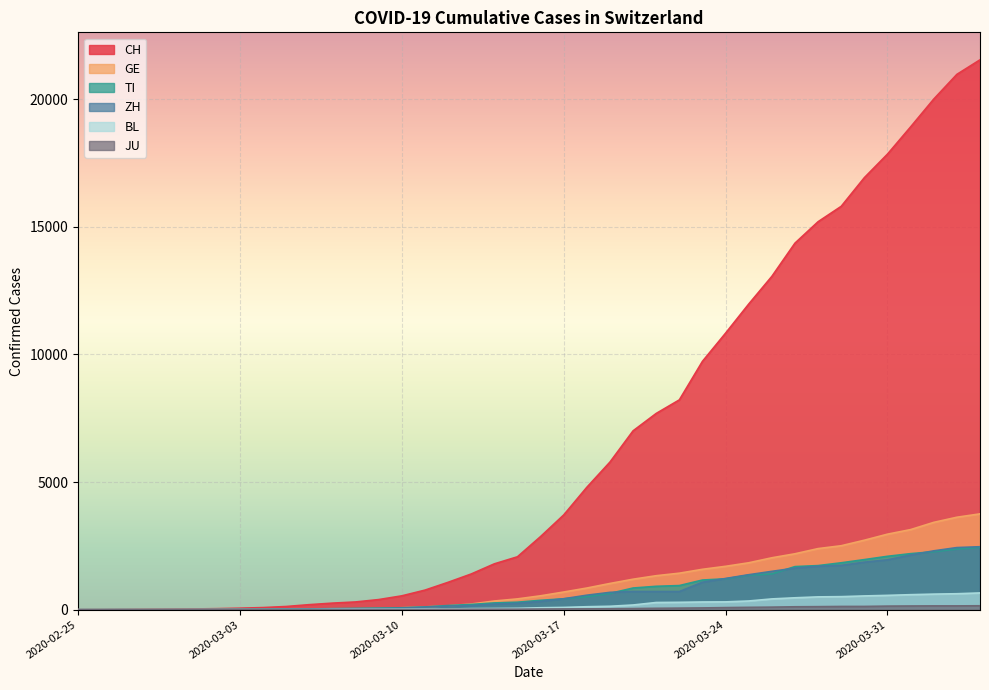

How many values in the CH series exceed 2864?

19